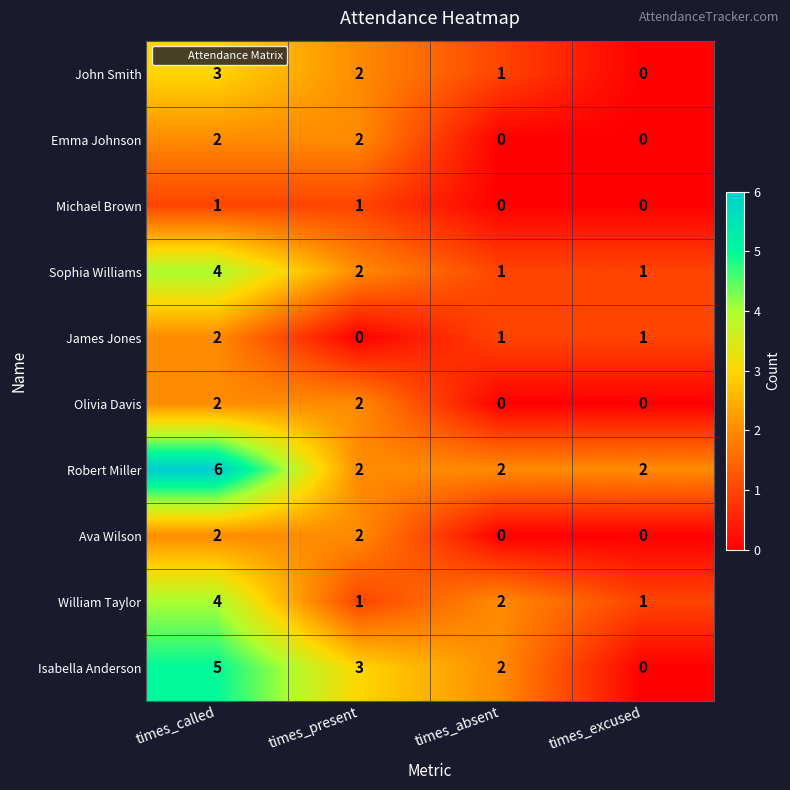

Which category has the highest value across all series?

times_called